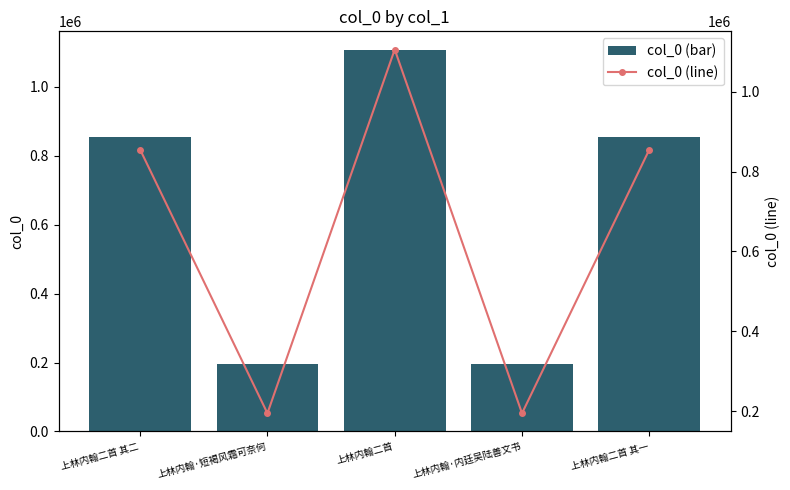

Reading left to right, transcribe all the data shown in this chart.

col_0 (bar): 854982	195021	1105484	195020	854983
col_0 (line): 854982	195021	1105484	195020	854983